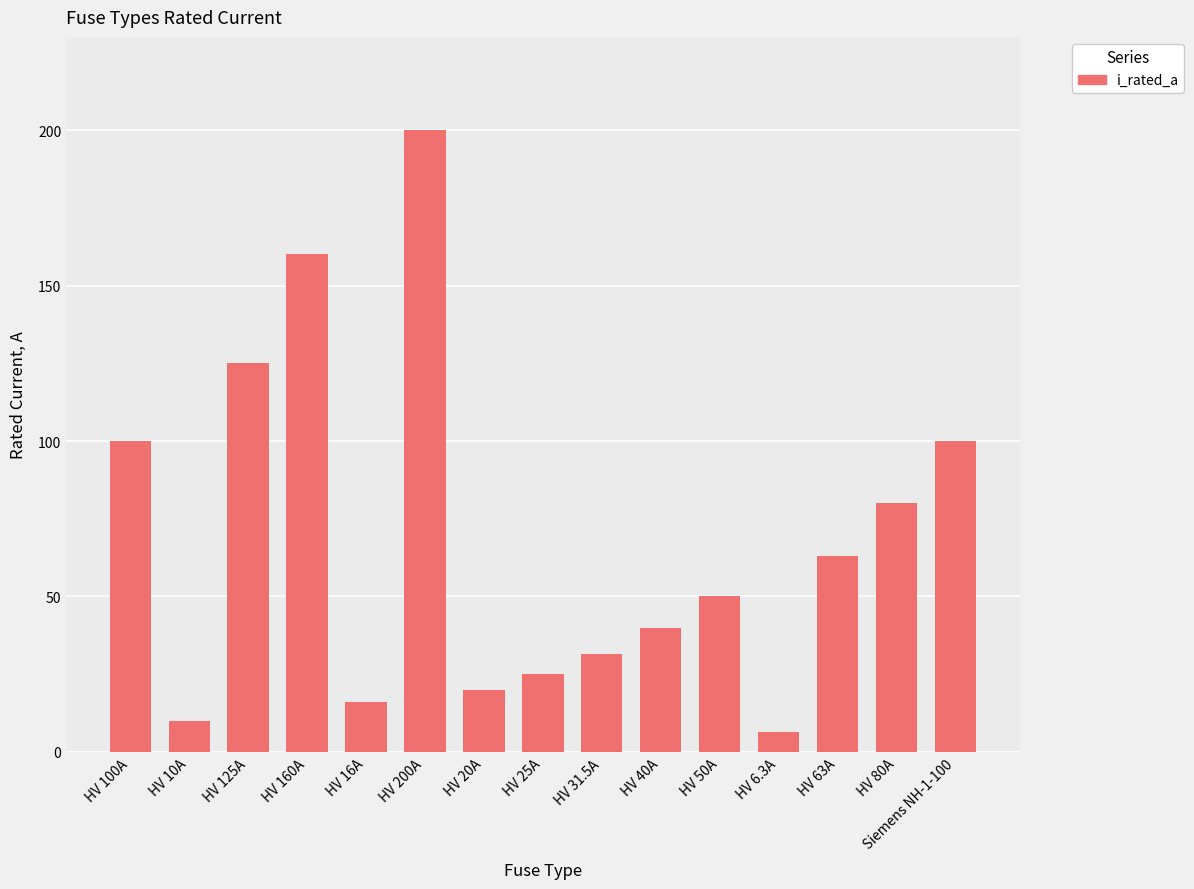

Reading left to right, extract all data points from this chart.

HV 100A=100.0	HV 10A=10.0	HV 125A=125.0	HV 160A=160.0	HV 16A=16.0	HV 200A=200.0	HV 20A=20.0	HV 25A=25.0	HV 31.5A=31.5	HV 40A=40.0	HV 50A=50.0	HV 6.3A=6.3	HV 63A=63.0	HV 80A=80.0	Siemens NH-1-100=100.0